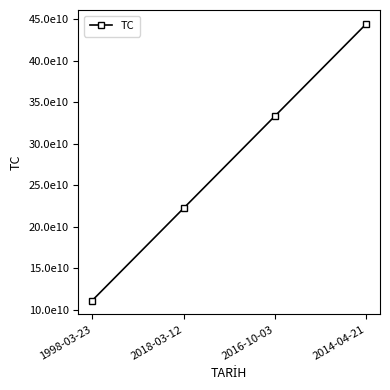

Reading left to right, extract all data points from this chart.

11111111111	22222222222	33333333333	44444444444